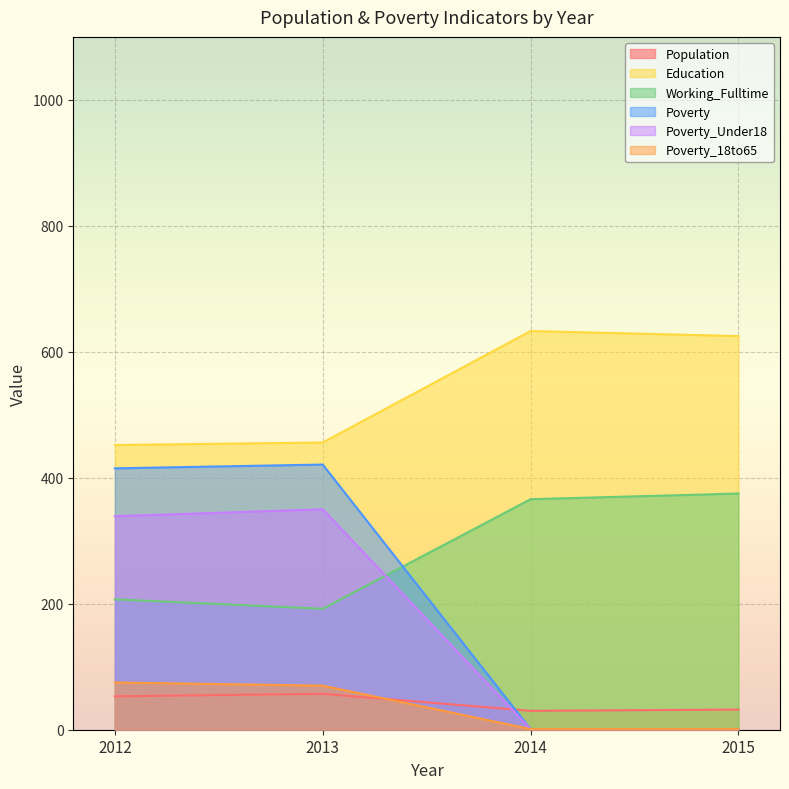

What is the difference between the highest and lowest values at 2015?

624